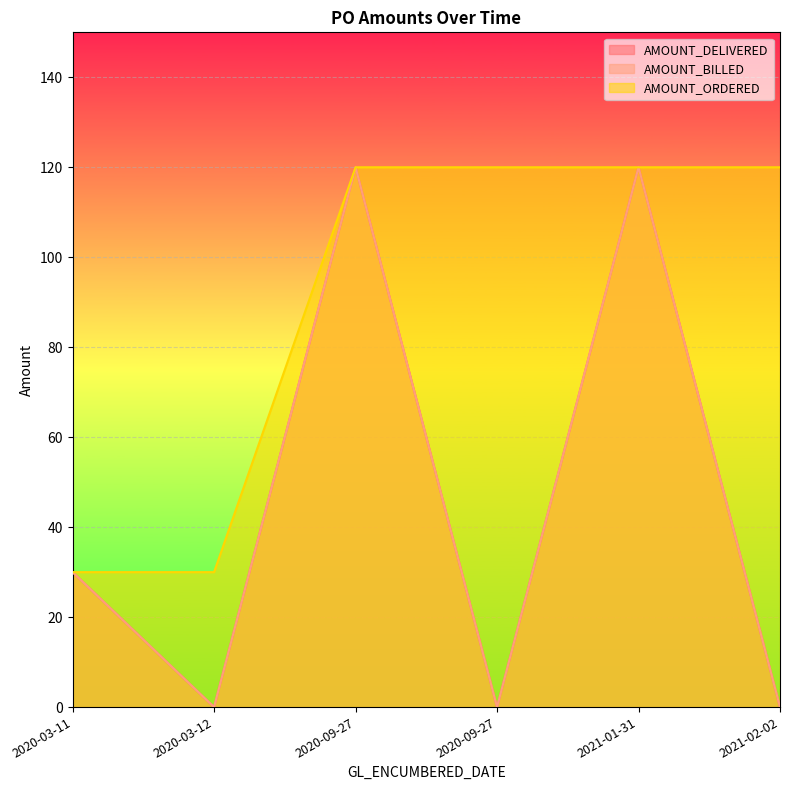

Read the AMOUNT_ORDERED value at 2020-03-12, to the nearest 10.

30